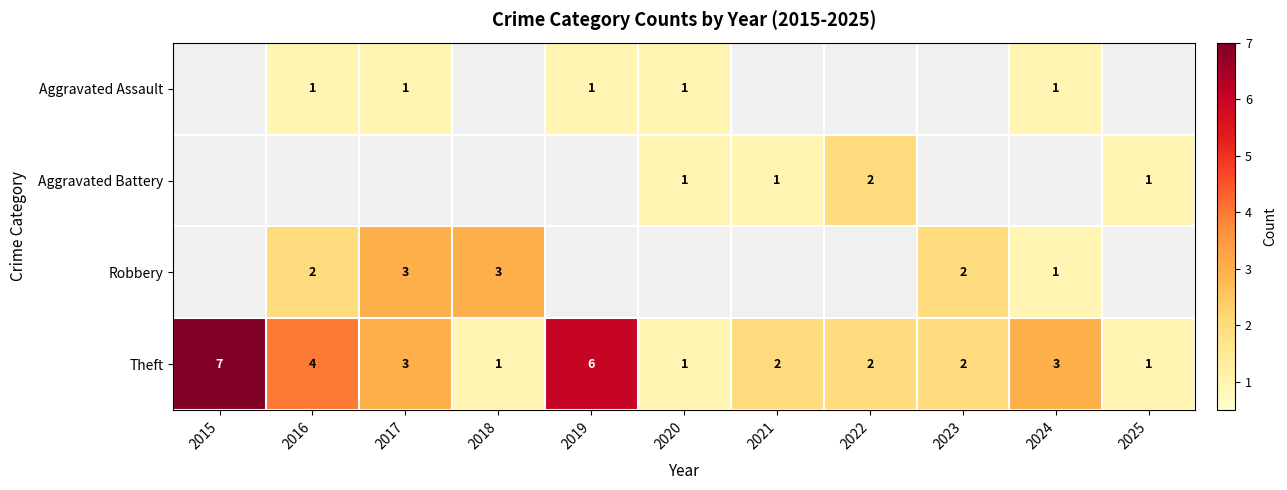

The Robbery series shows 1 at 2018. True or false?

False